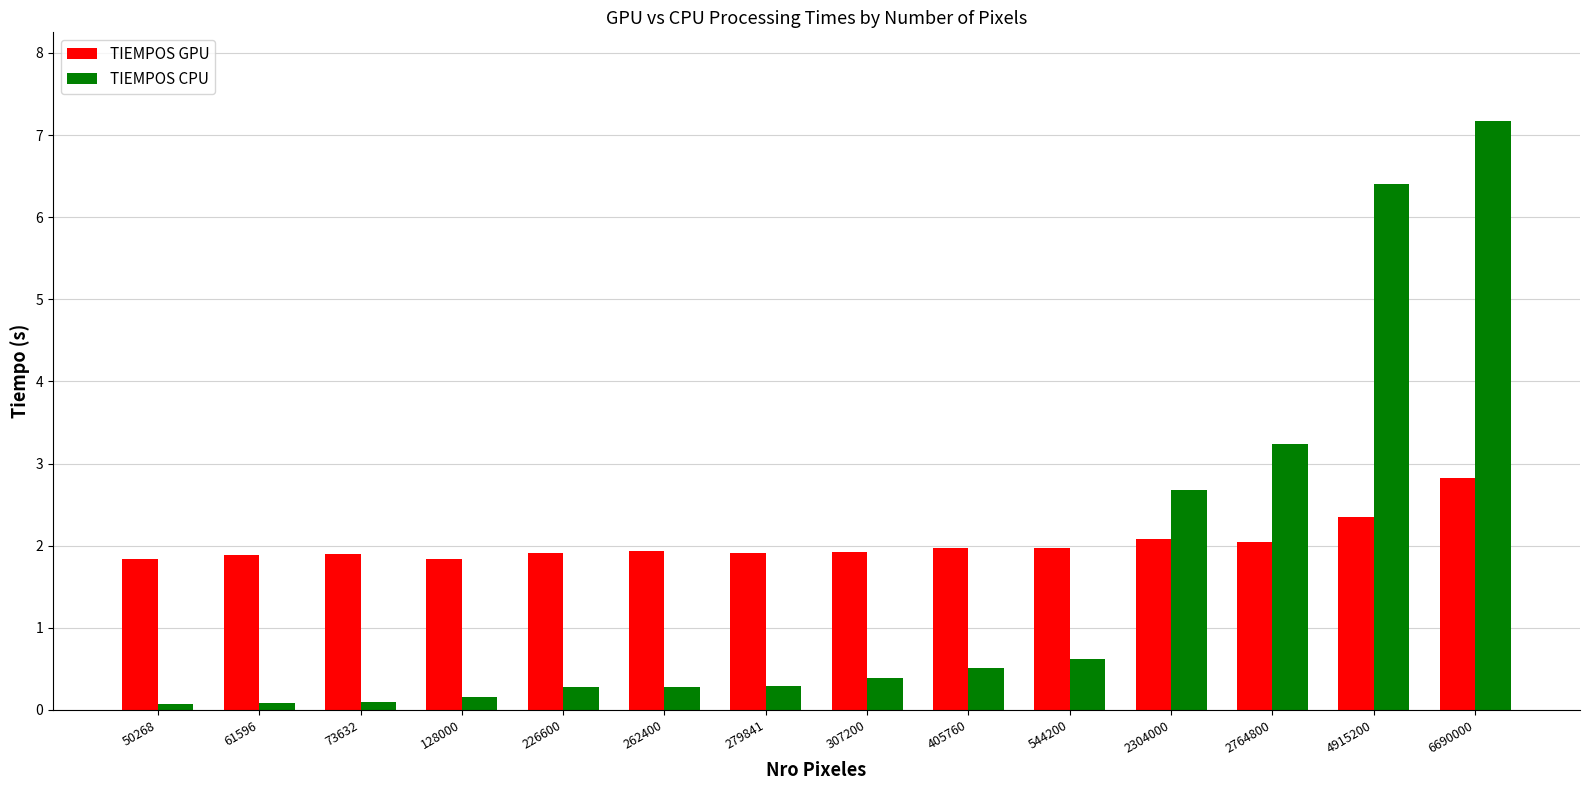

Between 262400 and 2764800, which series saw the biggest shift?

TIEMPOS CPU